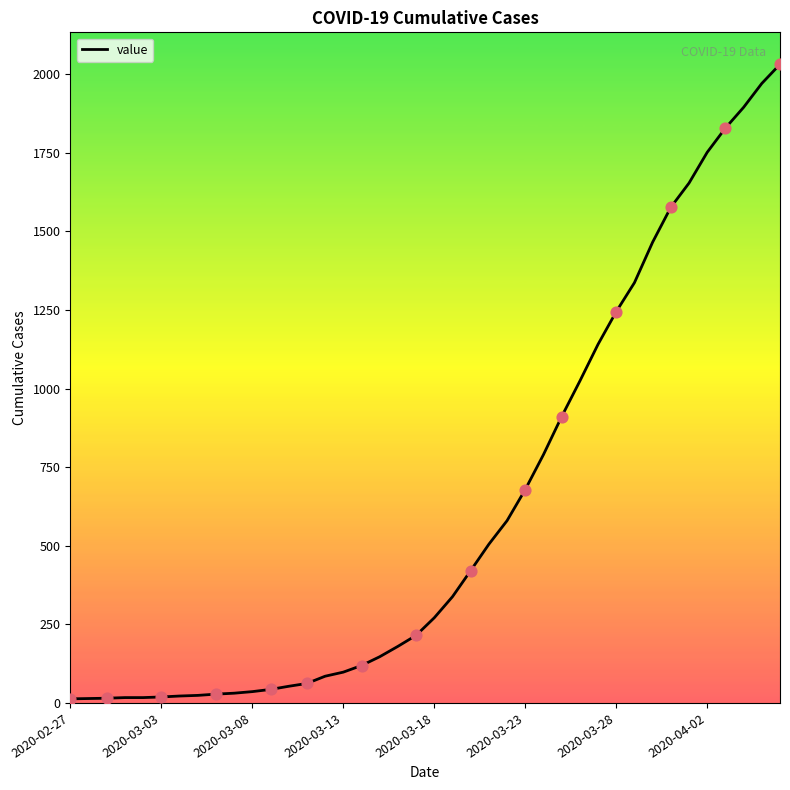

What is the greatest value displayed?

2032